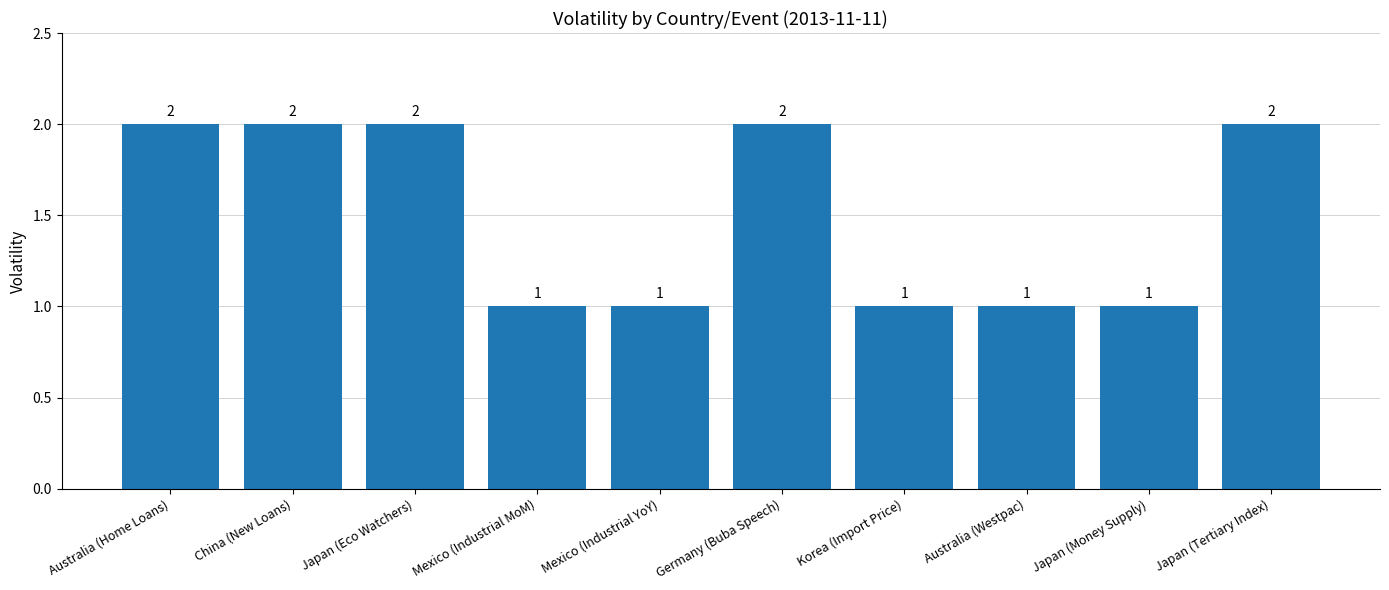

What is the difference between the second highest and minimum values?

1